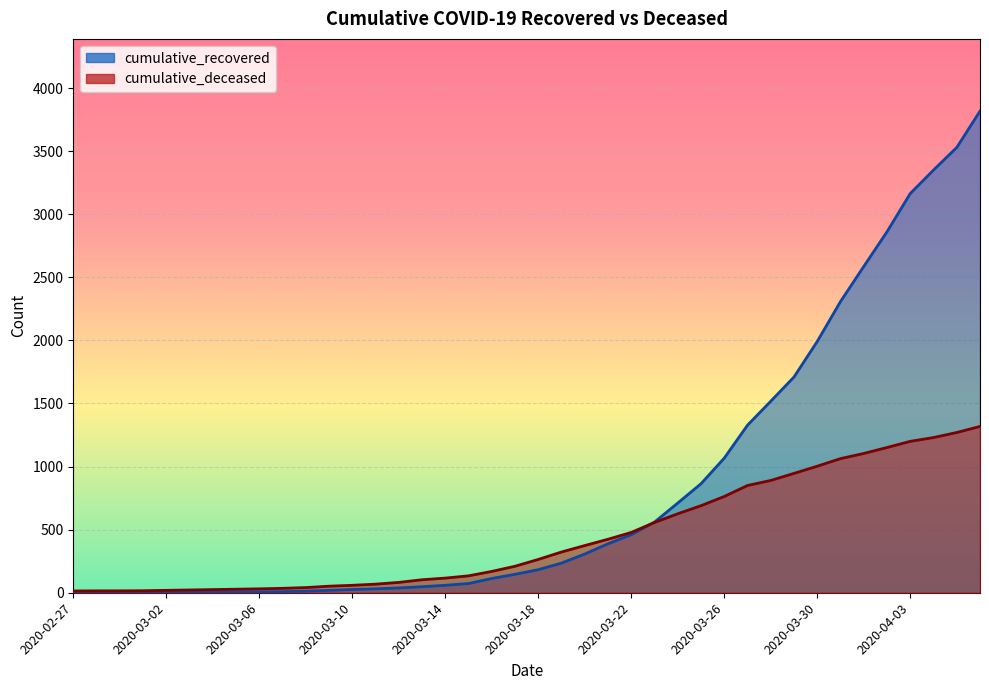

The value of cumulative_deceased at 2020-03-07 is 21. True or false?

False